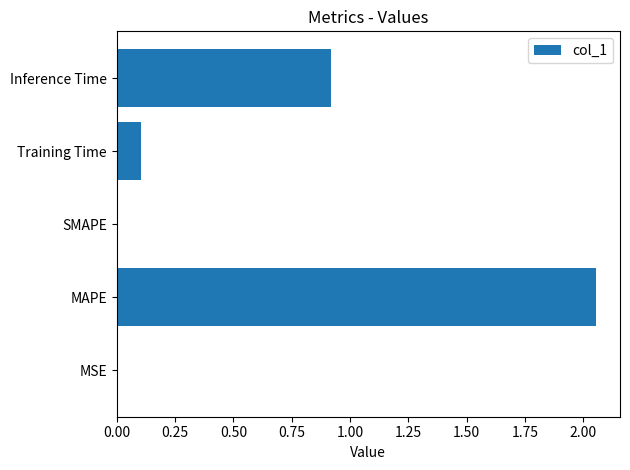

Which has a higher value, Inference Time or Training Time?

Inference Time